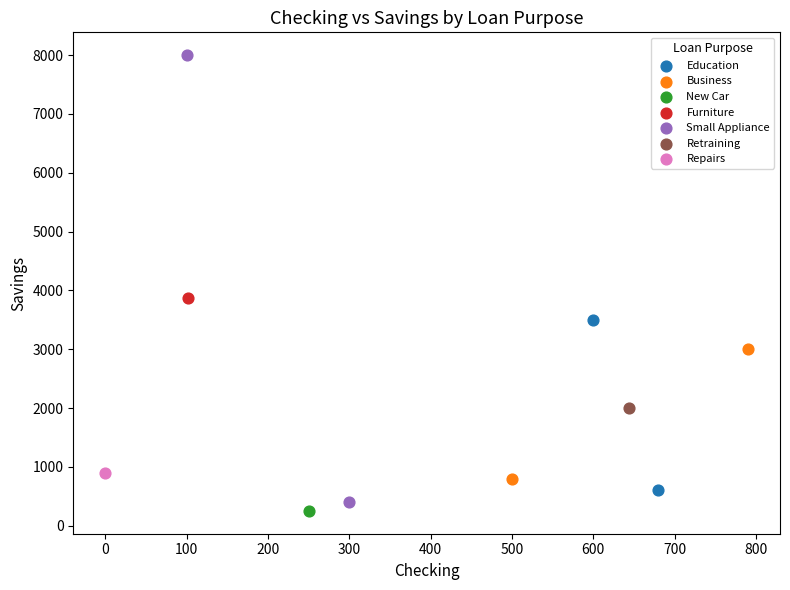

Which series reaches the maximum Y coordinate?

Small Appliance